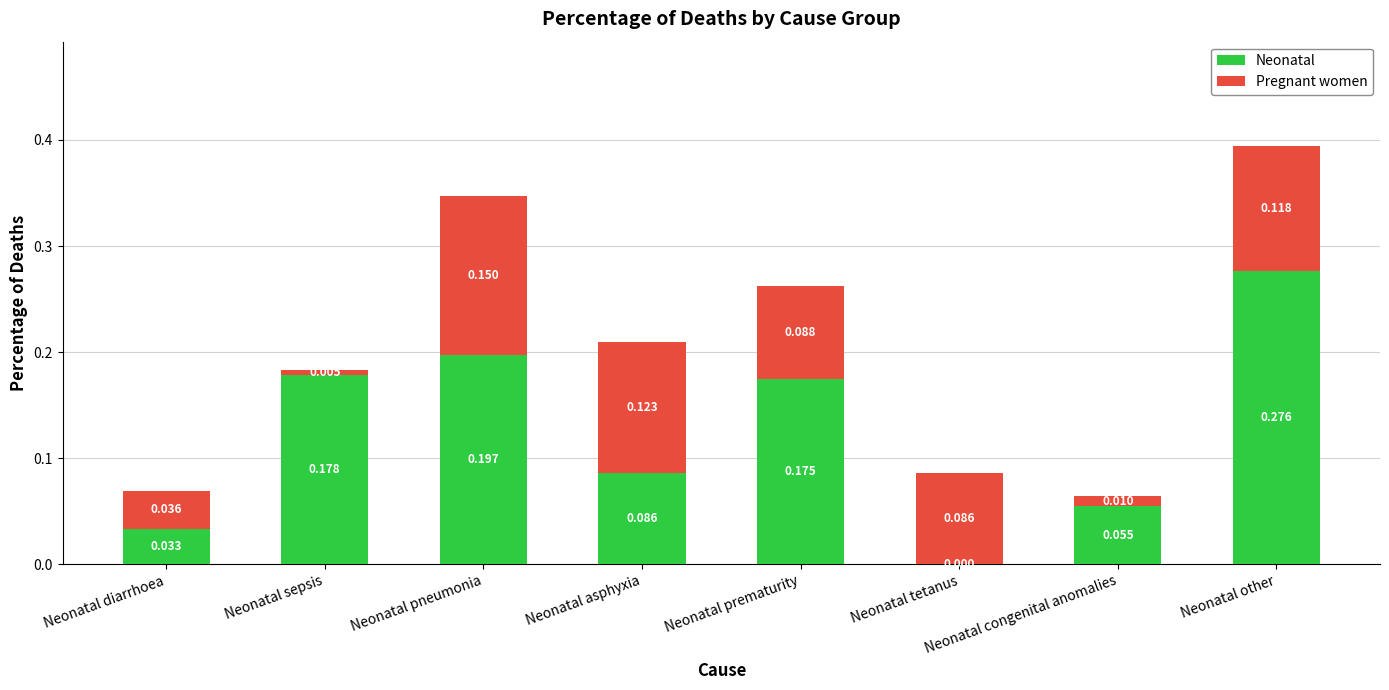

Where is Neonatal nearest to the value 0?

Neonatal tetanus